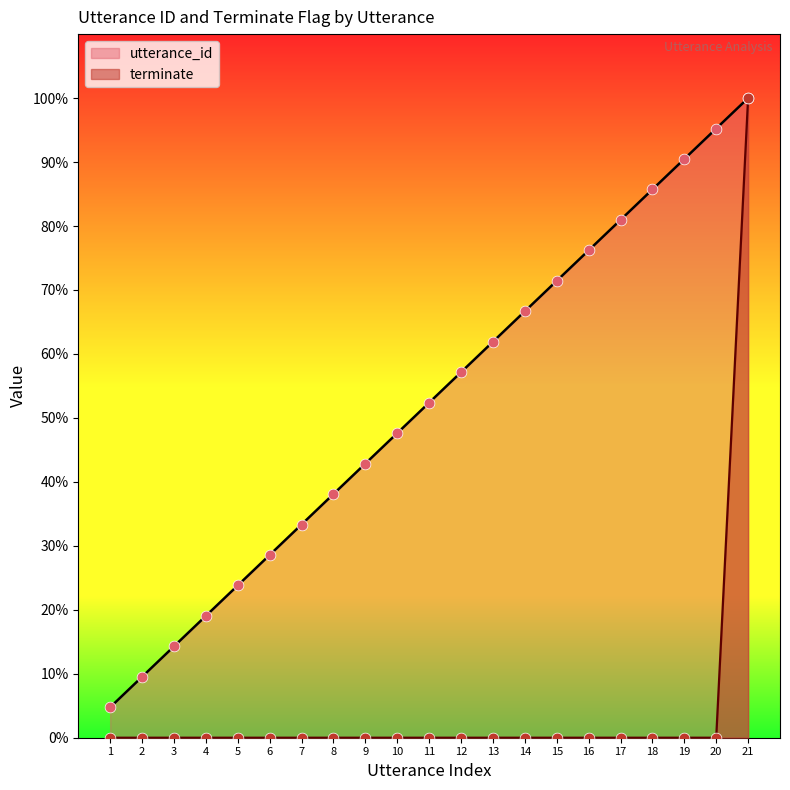

Which series has the largest total across all categories?

utterance_id